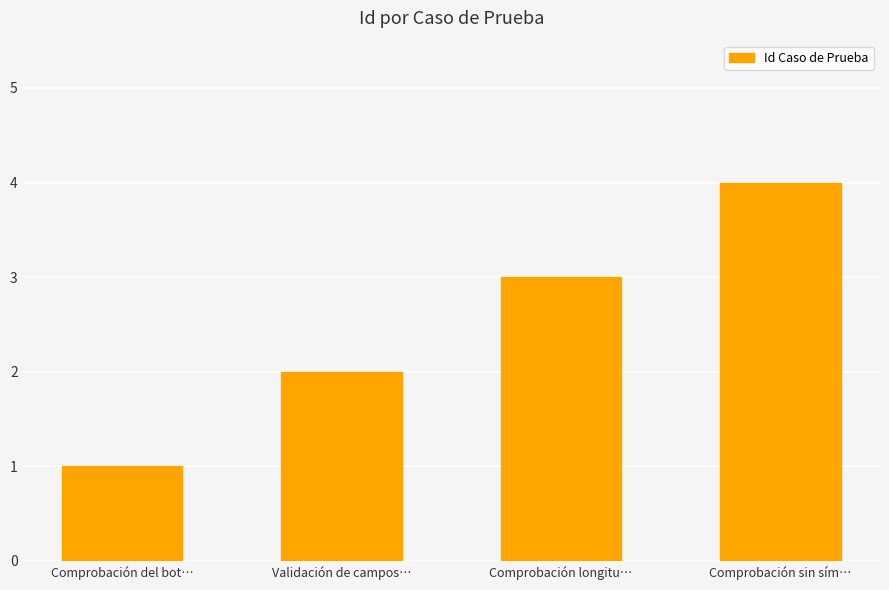

The chart shows a value of 1 at Comprobación longitu…. True or false?

False